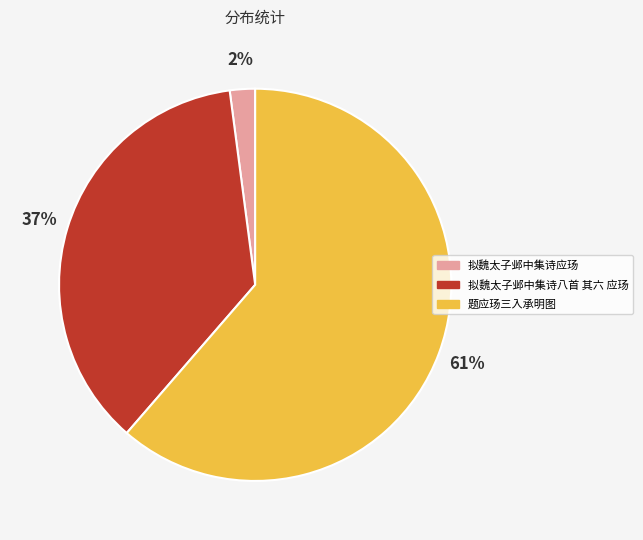

How many segments does this pie chart have?

3